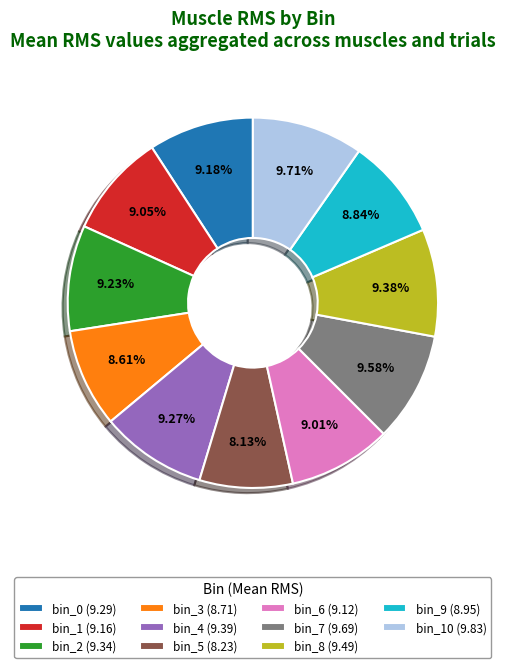

Approximately how many times larger is the value at bin_9 (8.95) compared to bin_3 (8.71)?

1.0